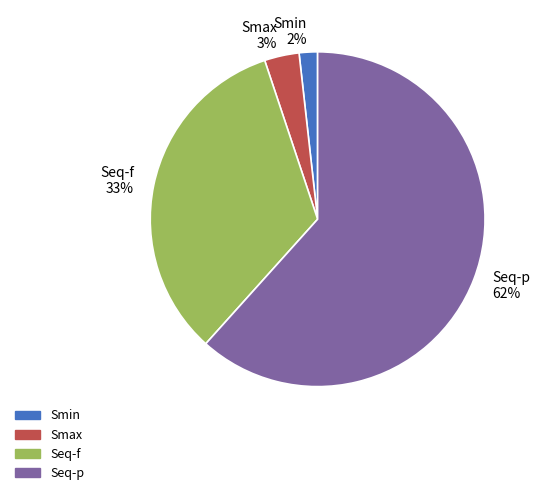

How many segments does this pie chart have?

4